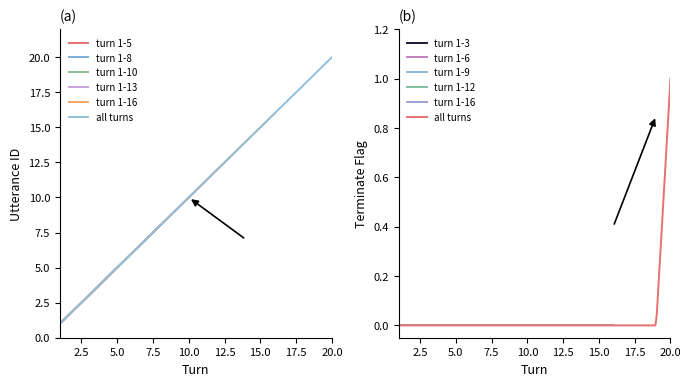

What is the sum of all utterance_id values?

210